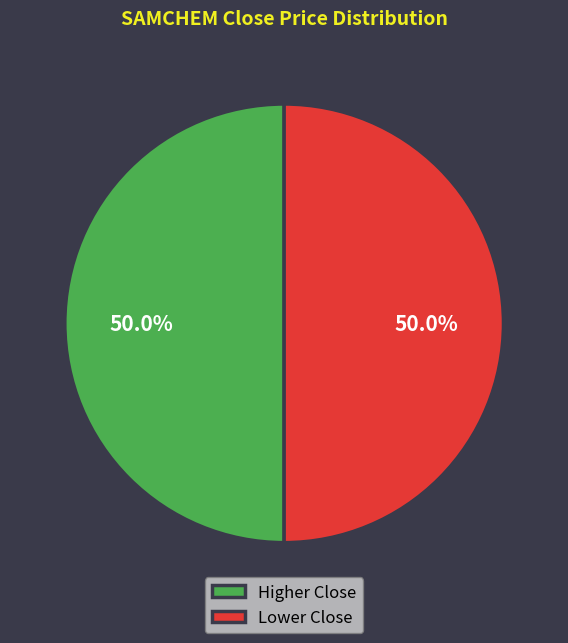

How much of the chart is everything except Lower Close?

50.0%